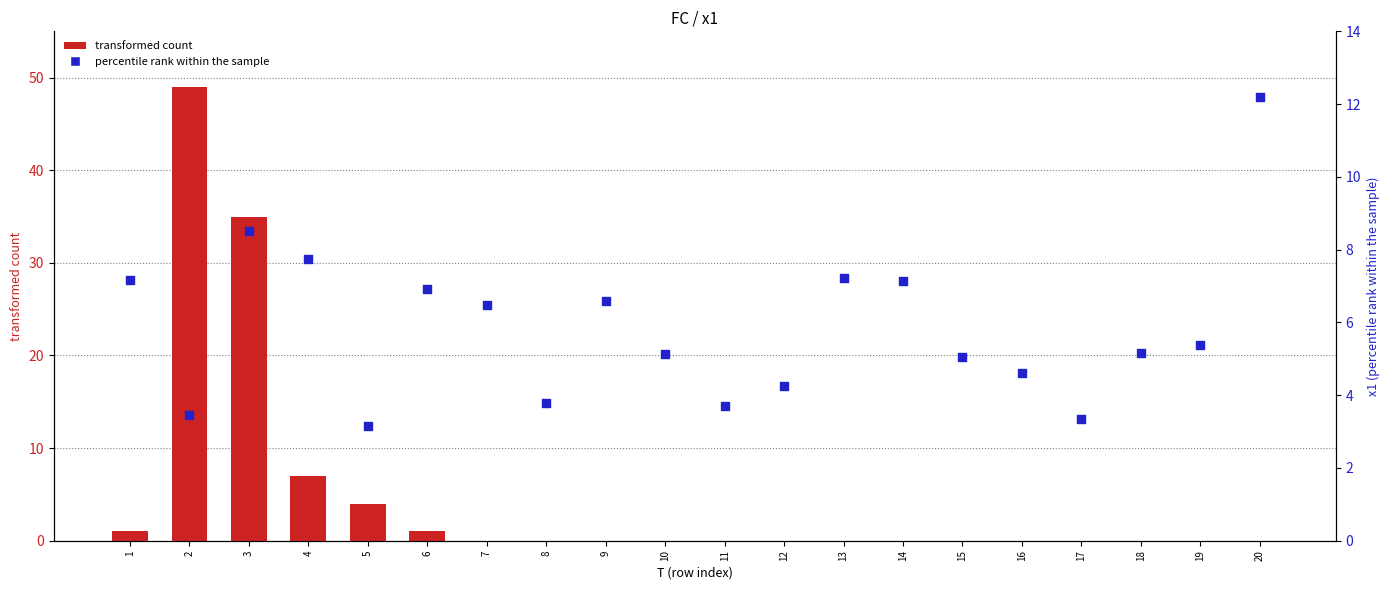

Which series has the largest Y range (max minus min)?

transformed count